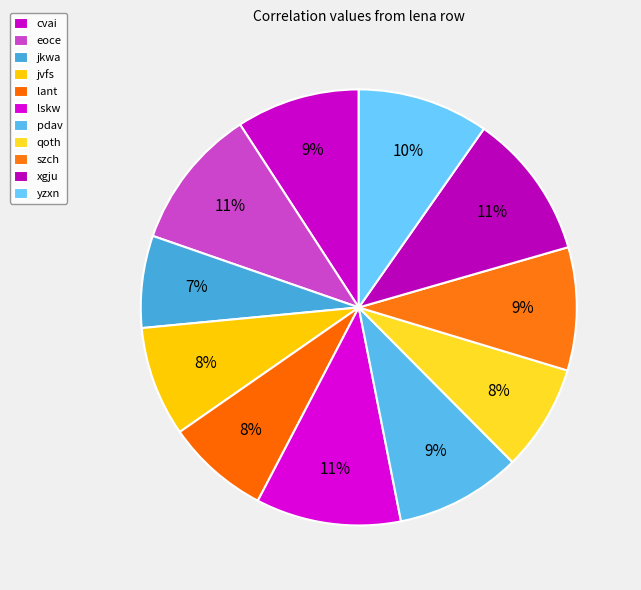

To the nearest percent, what percentage of the pie is pdav?

9%